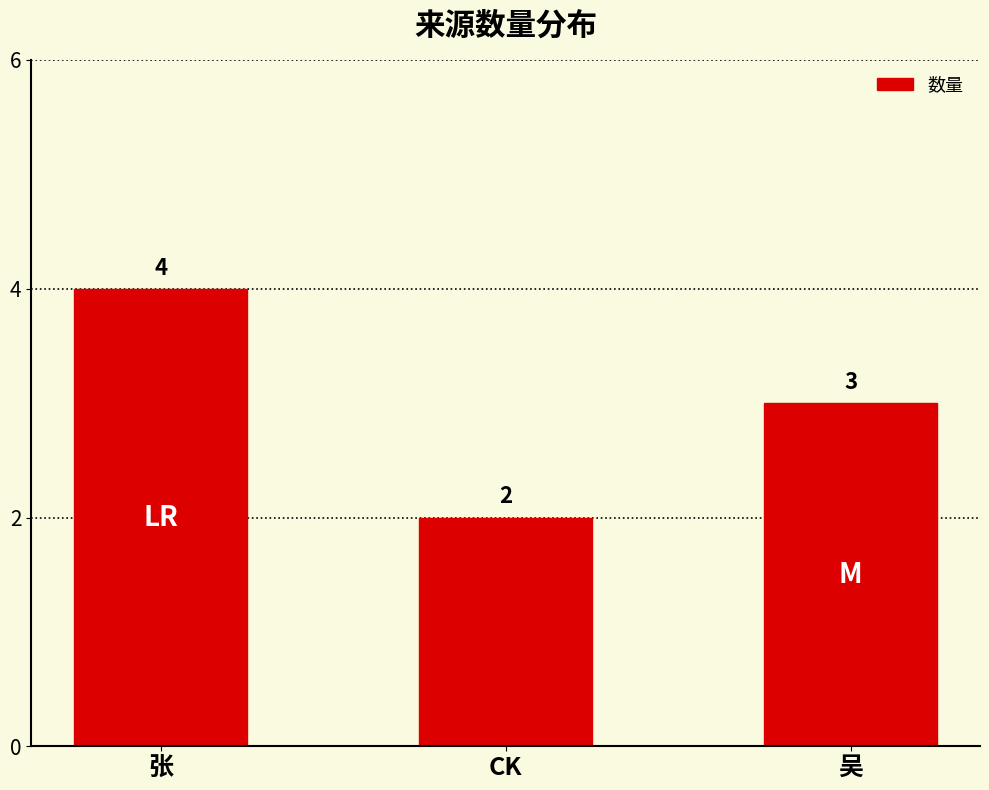

Reading left to right, list all the values displayed in this chart.

4	2	3